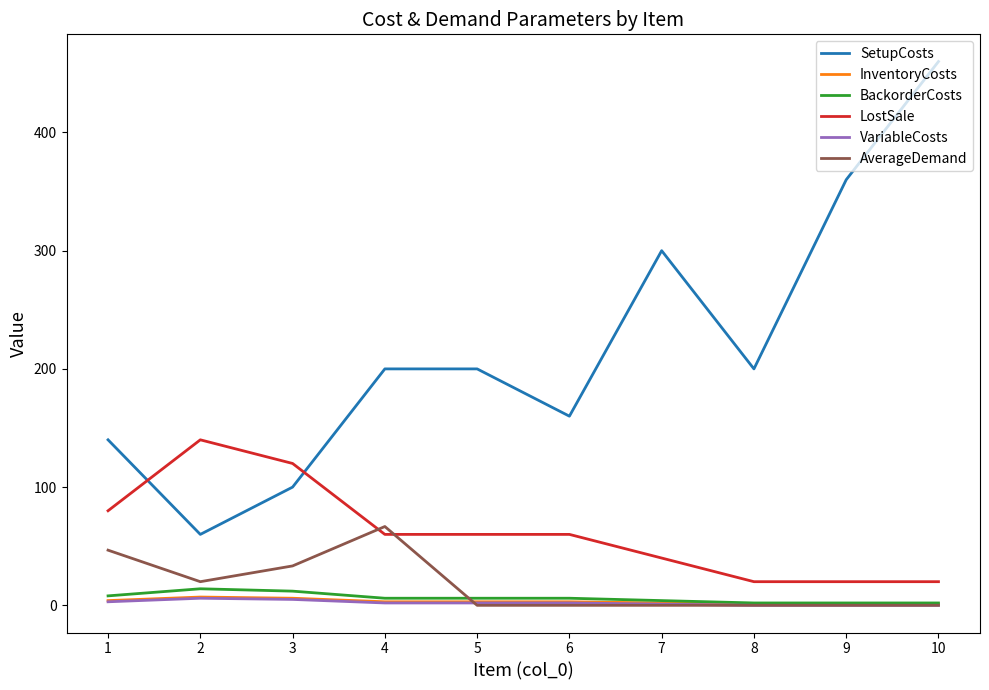

Which series has the largest total across all categories?

SetupCosts